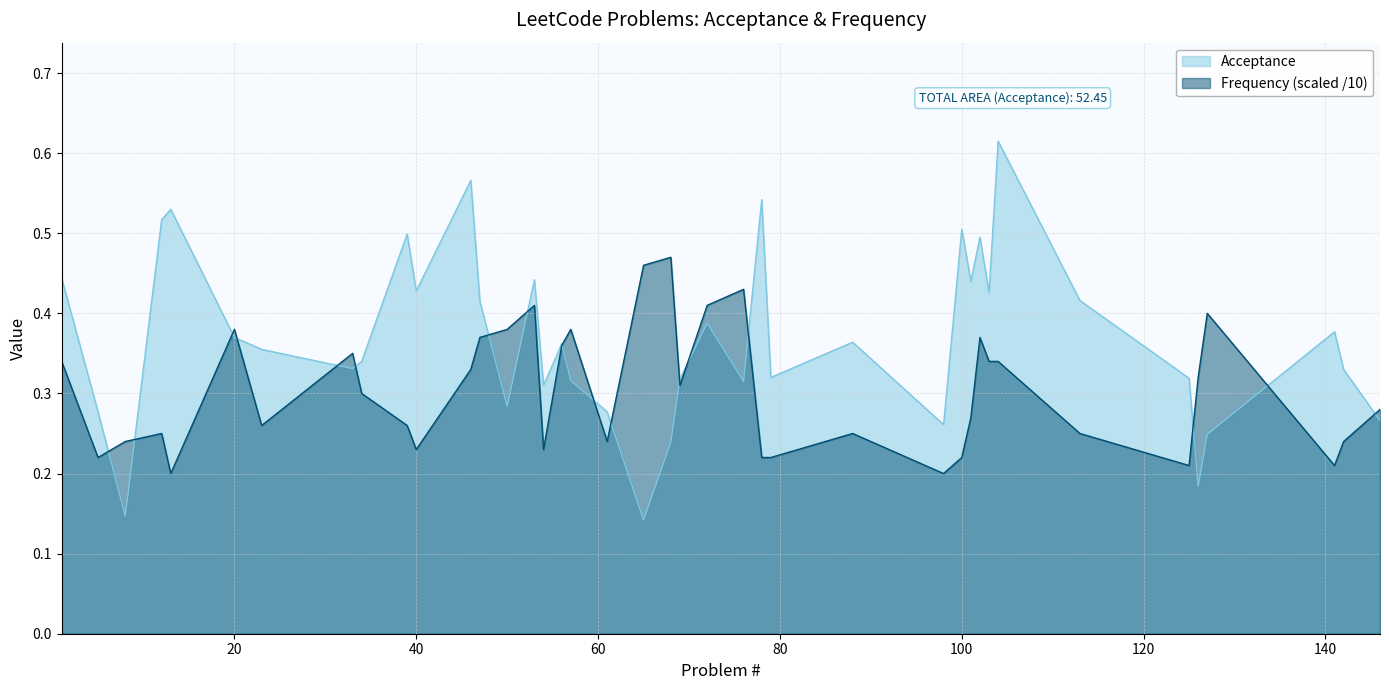

What is the value of the Acceptance point at the 5th from the left?

0.5